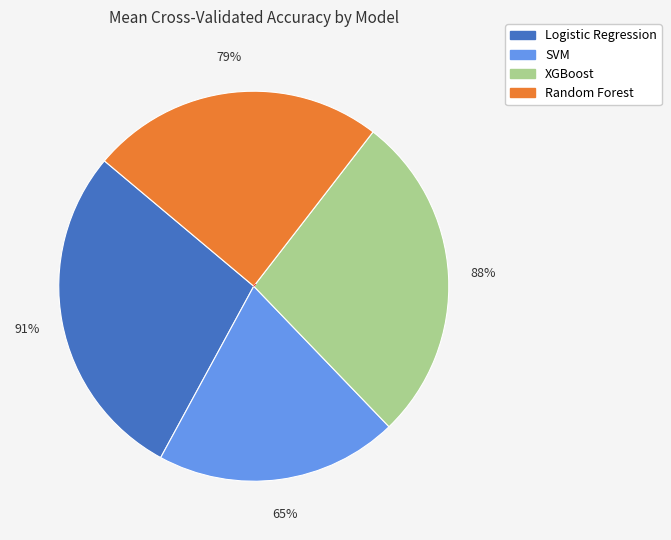

Rank the categories by value from lowest to highest.

SVM, Random Forest, XGBoost, Logistic Regression